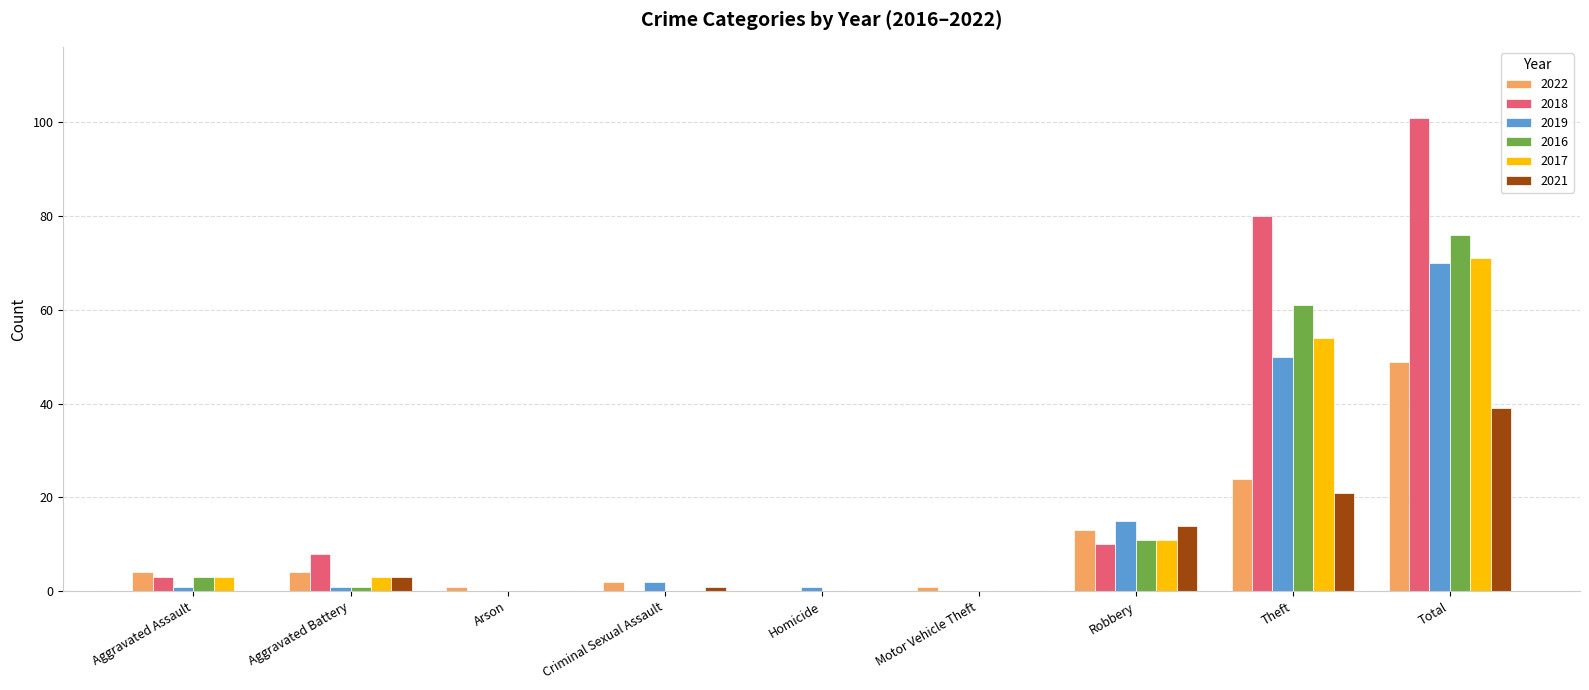

What is the total value across all series at Robbery?

74